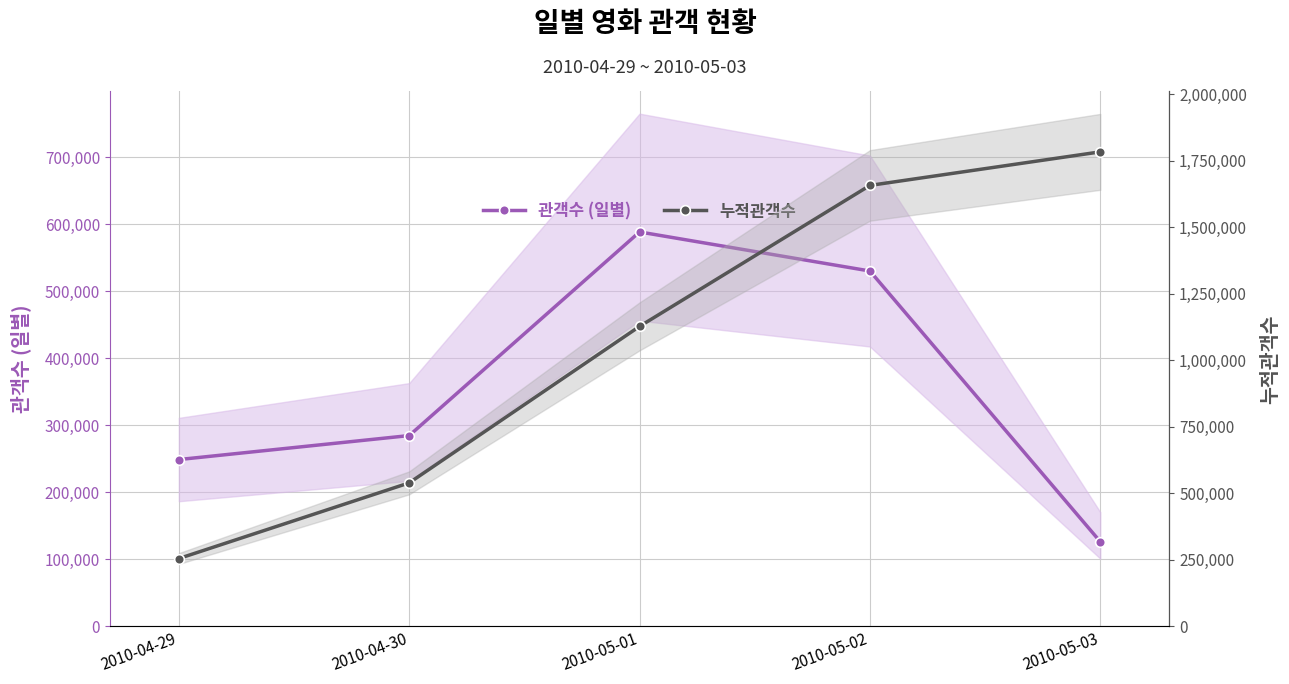

What is the value of the 관객수 (일별) point at the 2nd from the left?

284601